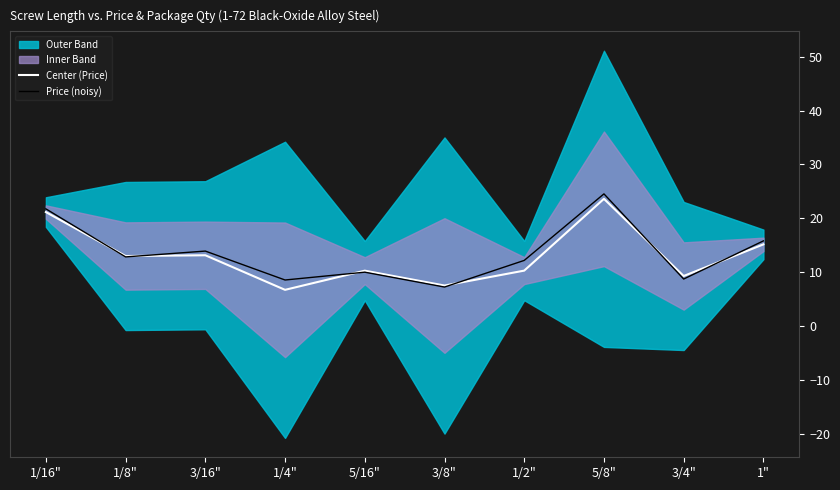

Which series changed the most between 1/8" and 1/2"?

Center (Price)